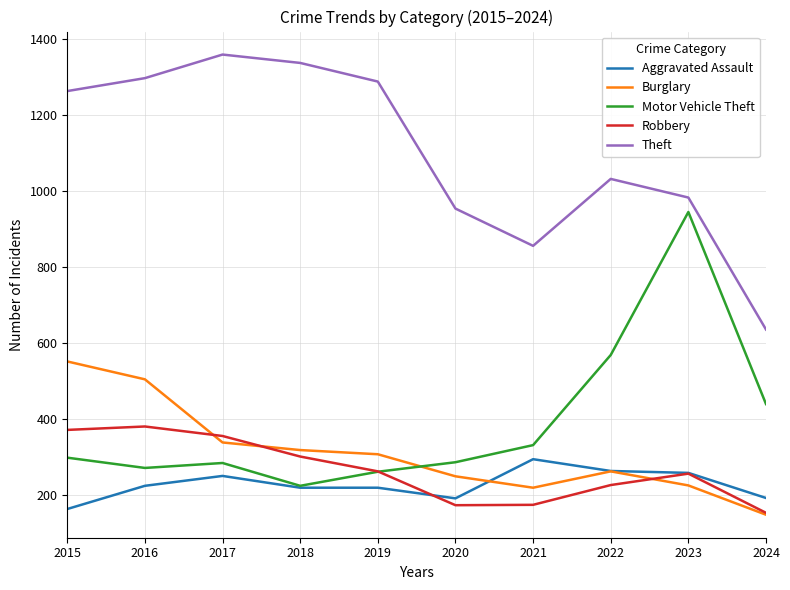

Rank the series by their maximum value, from highest to lowest.

Theft, Motor Vehicle Theft, Burglary, Robbery, Aggravated Assault